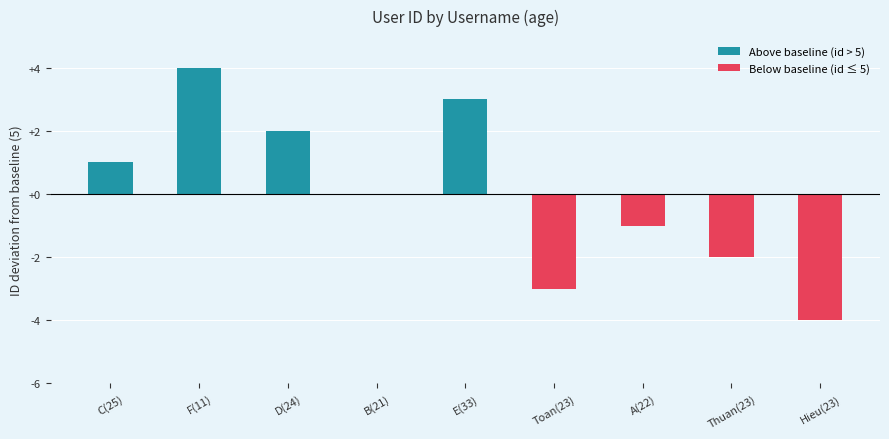

Which category has the highest value in the Above baseline (id > 5) series?

F(11)